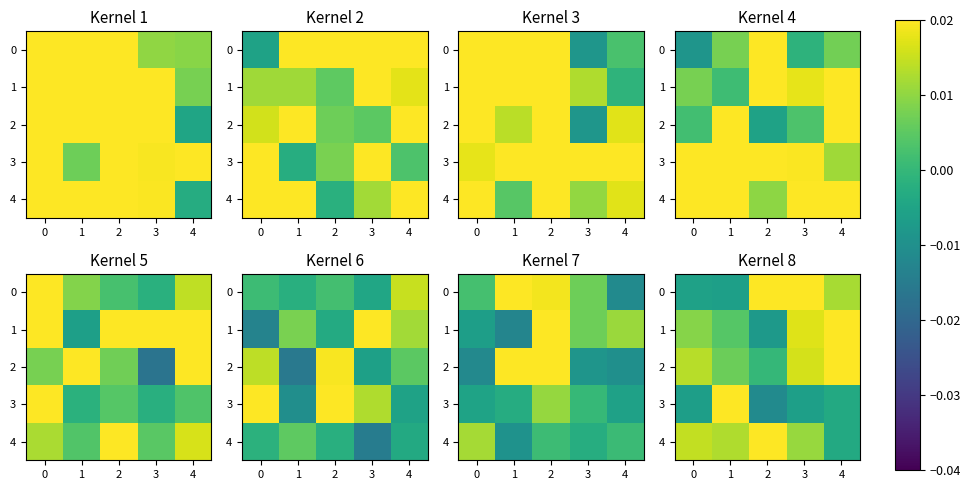

How many categories are shown in the chart?

5